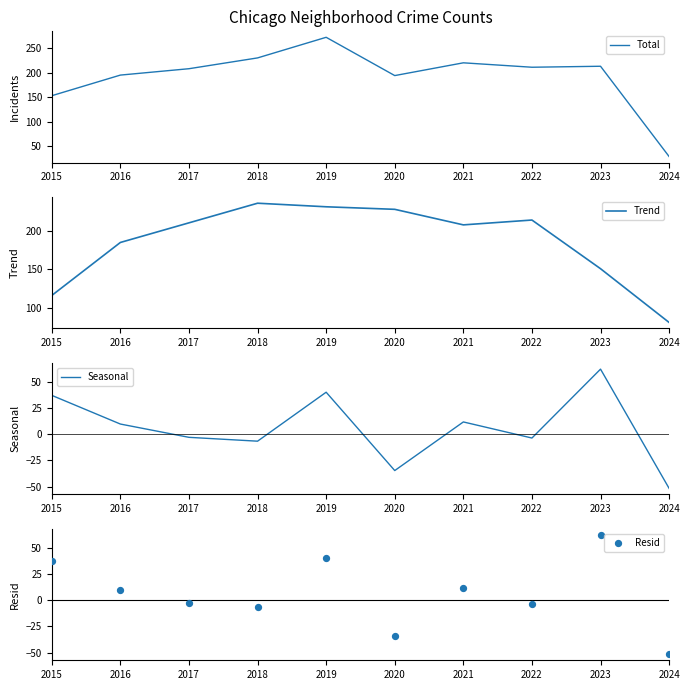

Which series has the widest spread of Y values?

Total